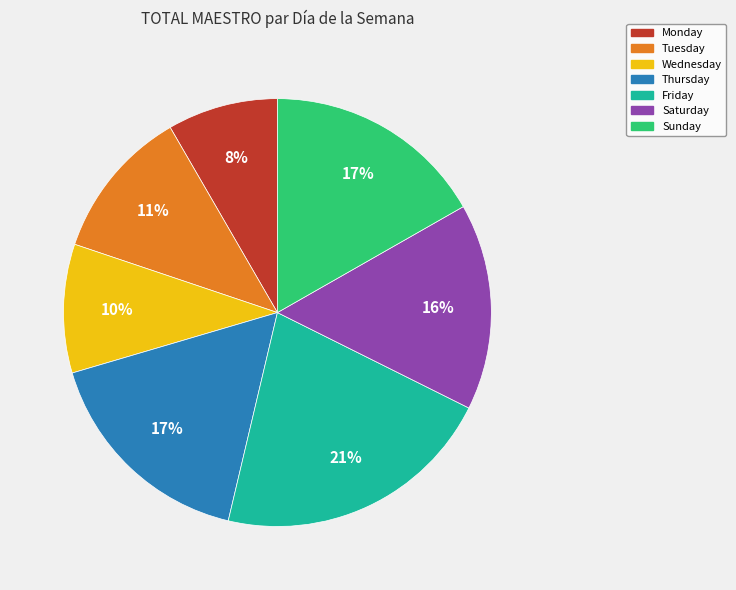

Count the number of slices in the pie.

7